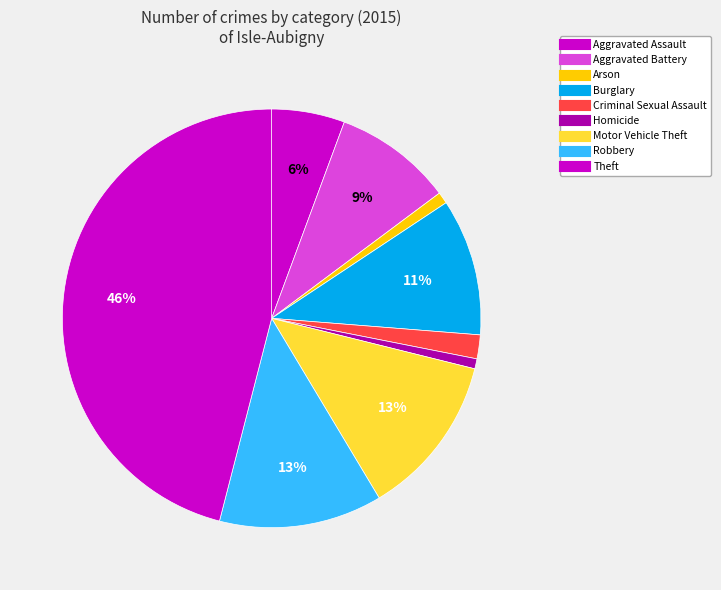

What percentage is NOT represented by Homicide?

99.2%